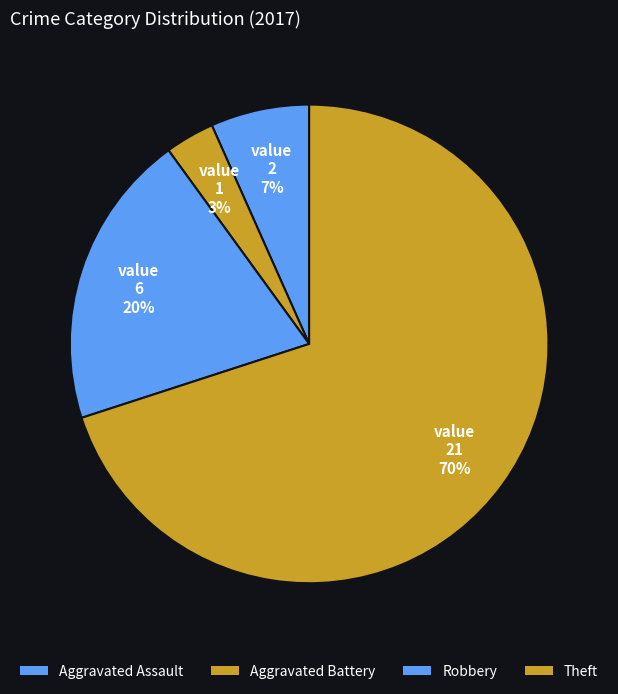

To the nearest percent, what percentage of the pie is Theft?

70%